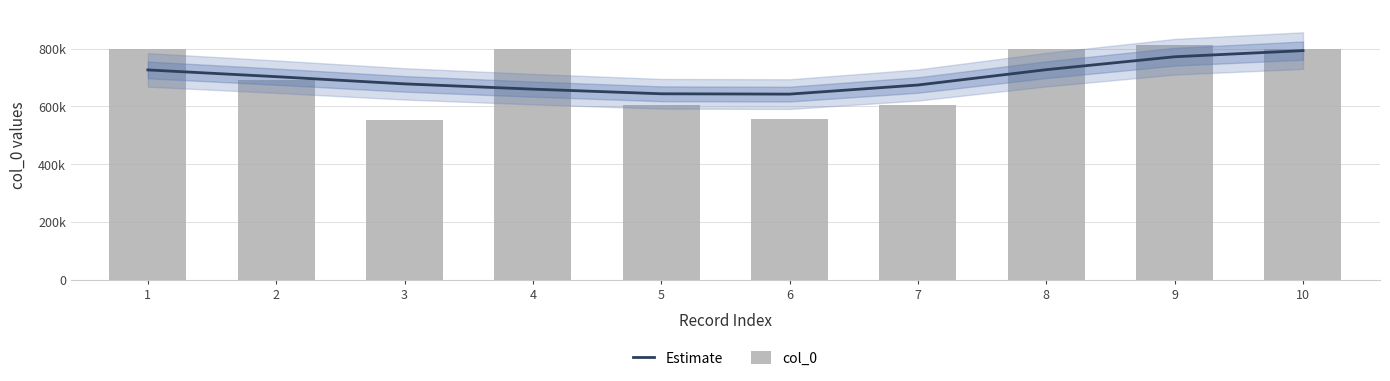

What are all the series names shown in the legend?

Estimate, col_0